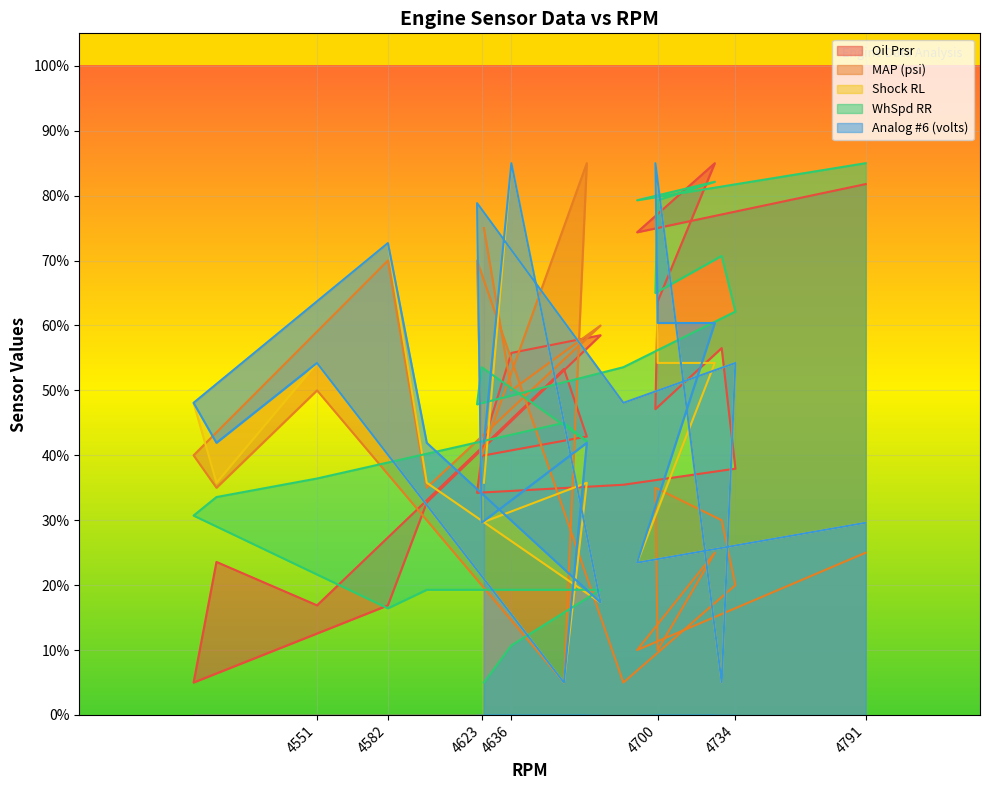

What is the value of the MAP (psi) point at the 15th from the left?

40.0